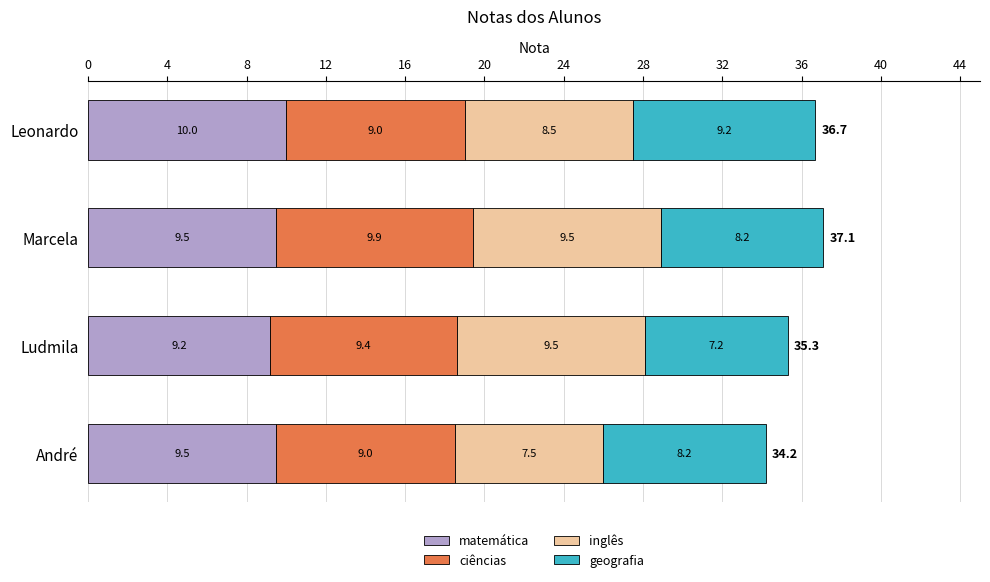

What are all the series names shown in the legend?

matemática, ciências, inglês, geografia